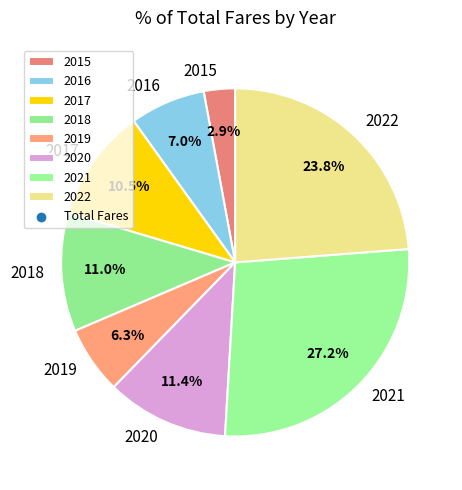

Between 2015 and 2017, which is larger?

2017